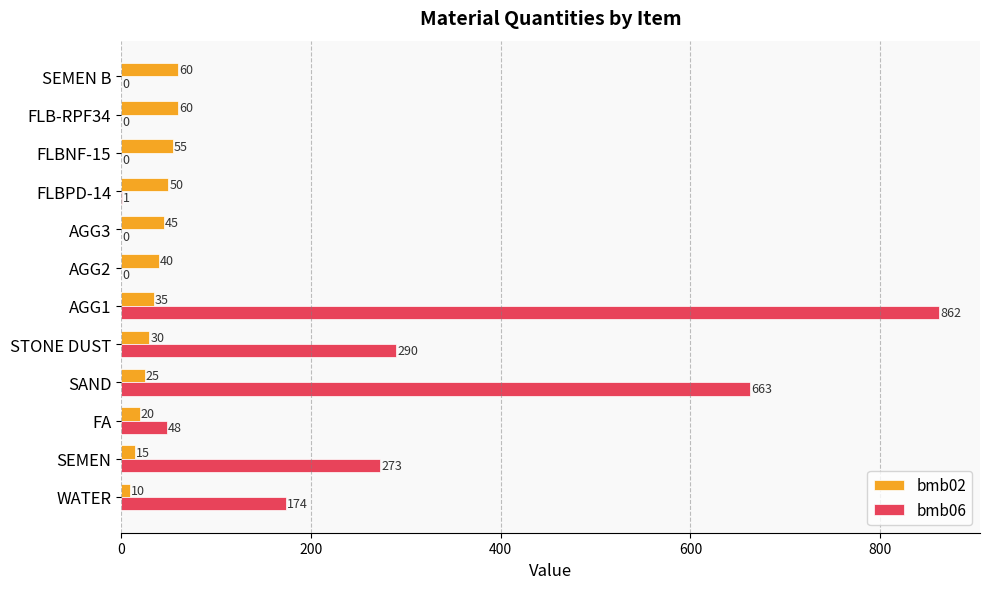

Which series has the largest total across all categories?

bmb06